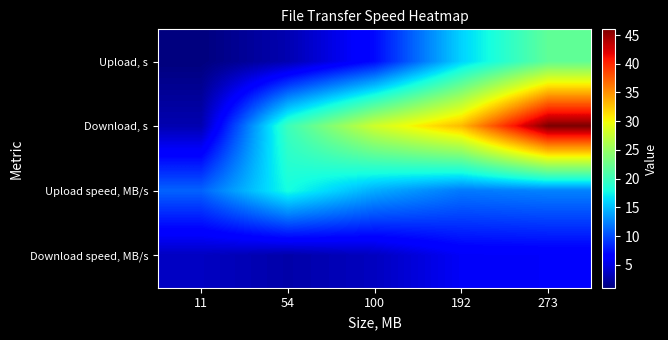

Reading right to left, list all the values displayed in this chart.

Upload, s: 273=22.0	192=16.0	100=7.0	54=3.0	11=1.0
Download, s: 273=46.0	192=33.0	100=28.0	54=20.0	11=3.0
Upload speed, MB/s: 273=12.4	192=12.0	100=14.3	54=18.0	11=11.0
Download speed, MB/s: 273=5.9	192=5.8	100=3.6	54=2.7	11=3.7